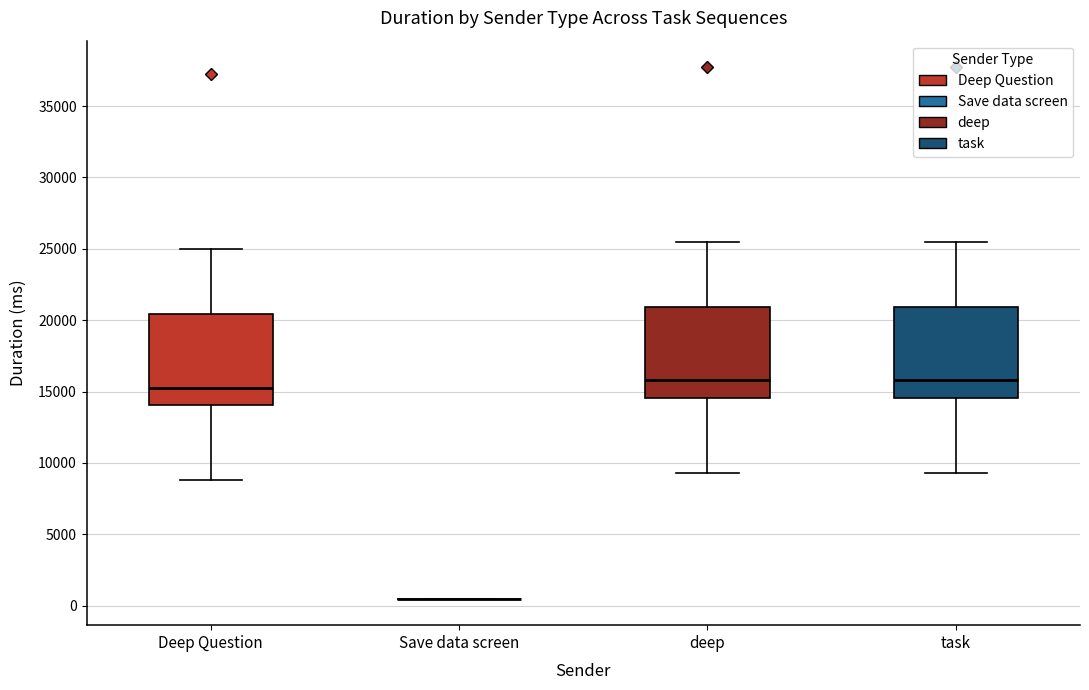

Reading left to right, transcribe this box plot: for each box, give where its median line is, the range the box spans, and where its two whiskers end, as read against the y-axis. The values are not printed on the chart, so give them approximately, as read against the axis.

Deep Question: median 15500, box 14000 to 20500, whiskers 9000 to 25000
Save data screen: box collapsed to a line at 500, whiskers 500 to 500
deep: median 16000, box 14500 to 21000, whiskers 9500 to 25500
task: median 16000, box 14500 to 21000, whiskers 9500 to 25500